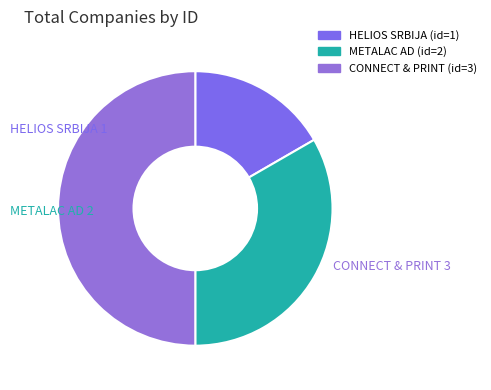

True or false: HELIOS SRBIJA accounts for 17% of the total.

True